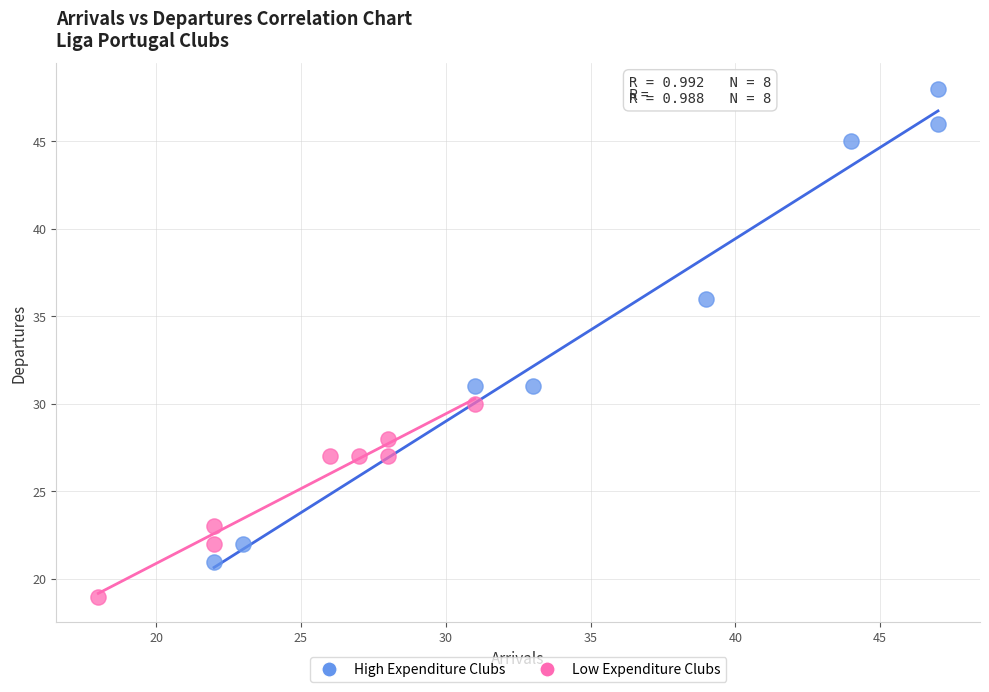

What are all the series names shown in the legend?

High Expenditure Clubs, Low Expenditure Clubs